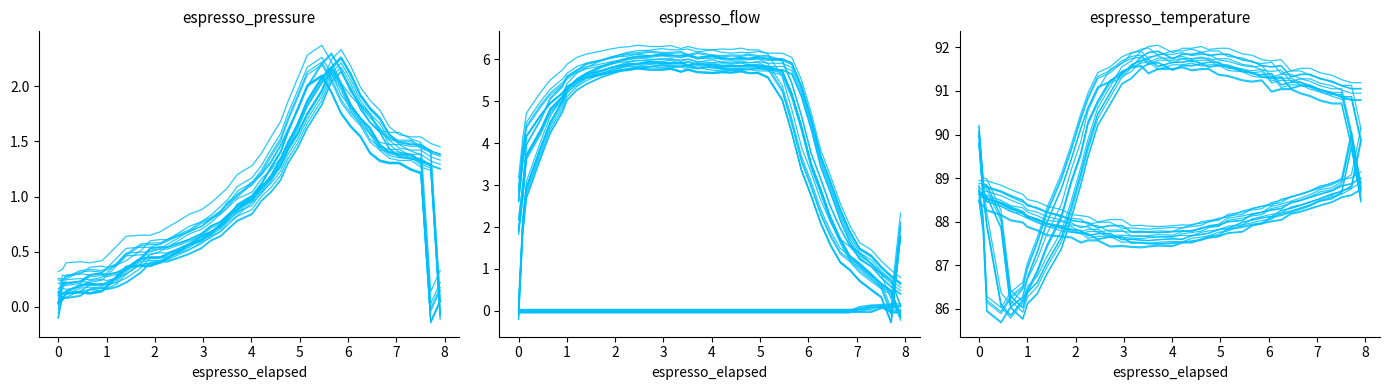

The espresso_temperature_mix series shows 53.3 at 25. True or false?

False